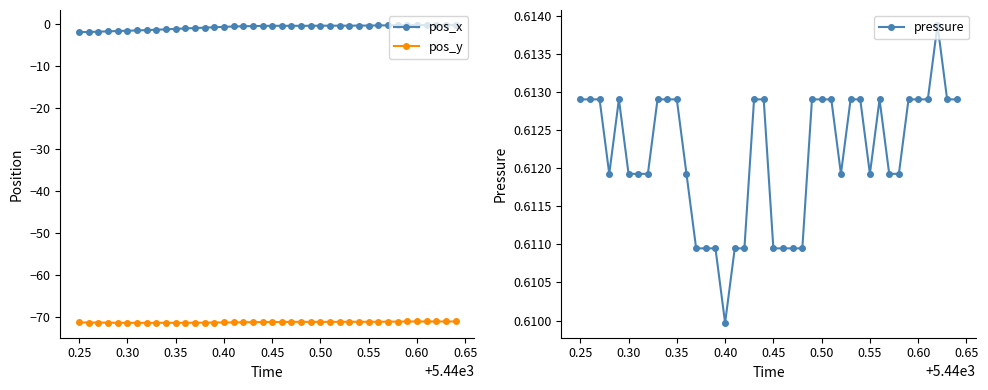

True or false: pos_x and pos_y intersect in this chart.

False